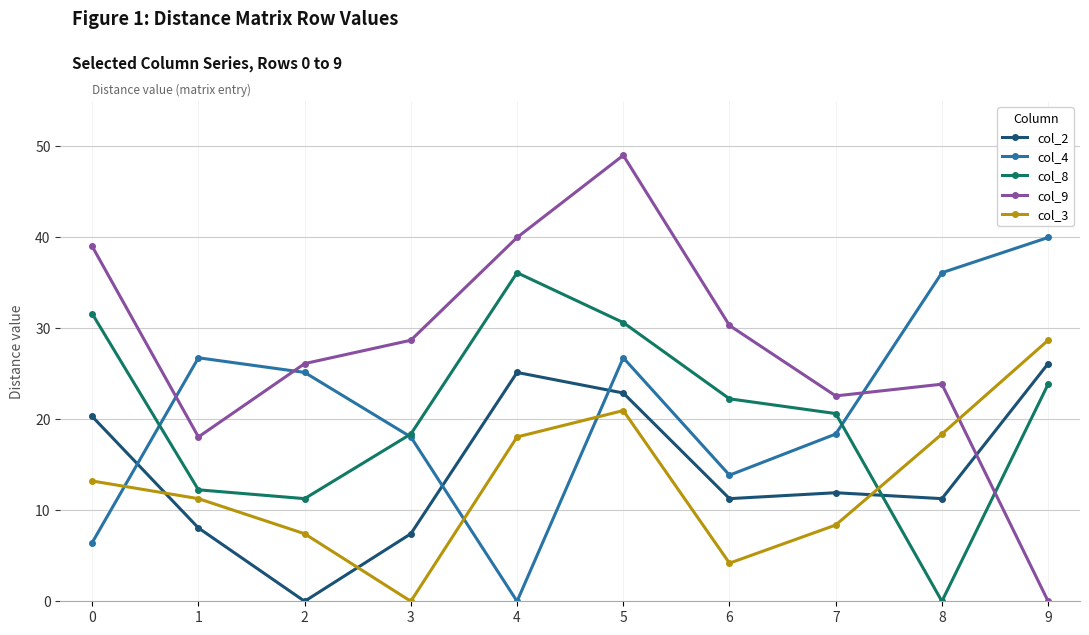

Which series ends up on top after the final intersection of col_9 and col_4?

col_4